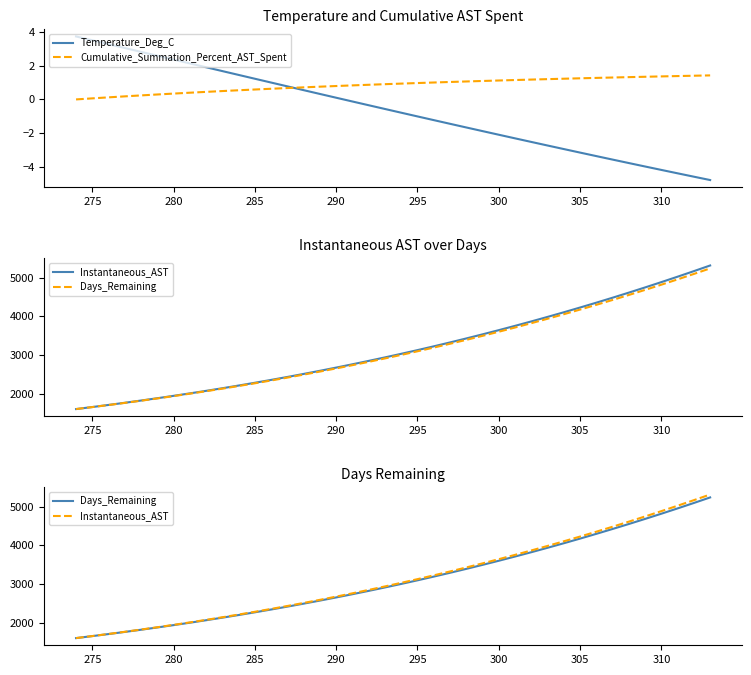

How many values in the Instantaneous_AST series exceed 3035?

20